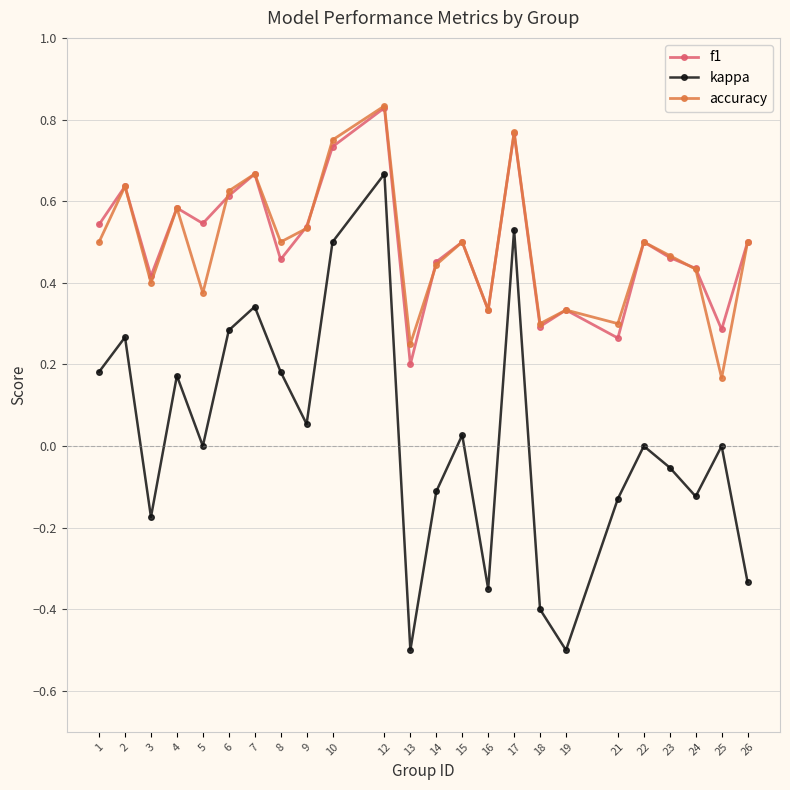

Where is the first local maximum for f1?

2